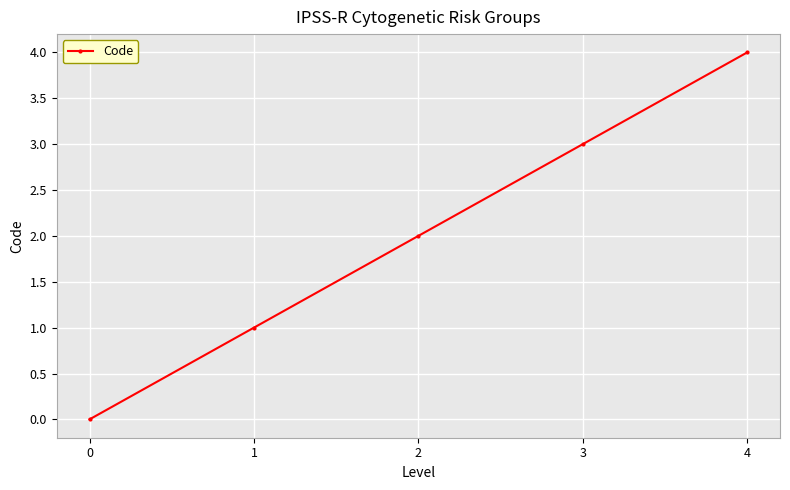

Rank the categories by value from lowest to highest.

0, 1, 2, 3, 4